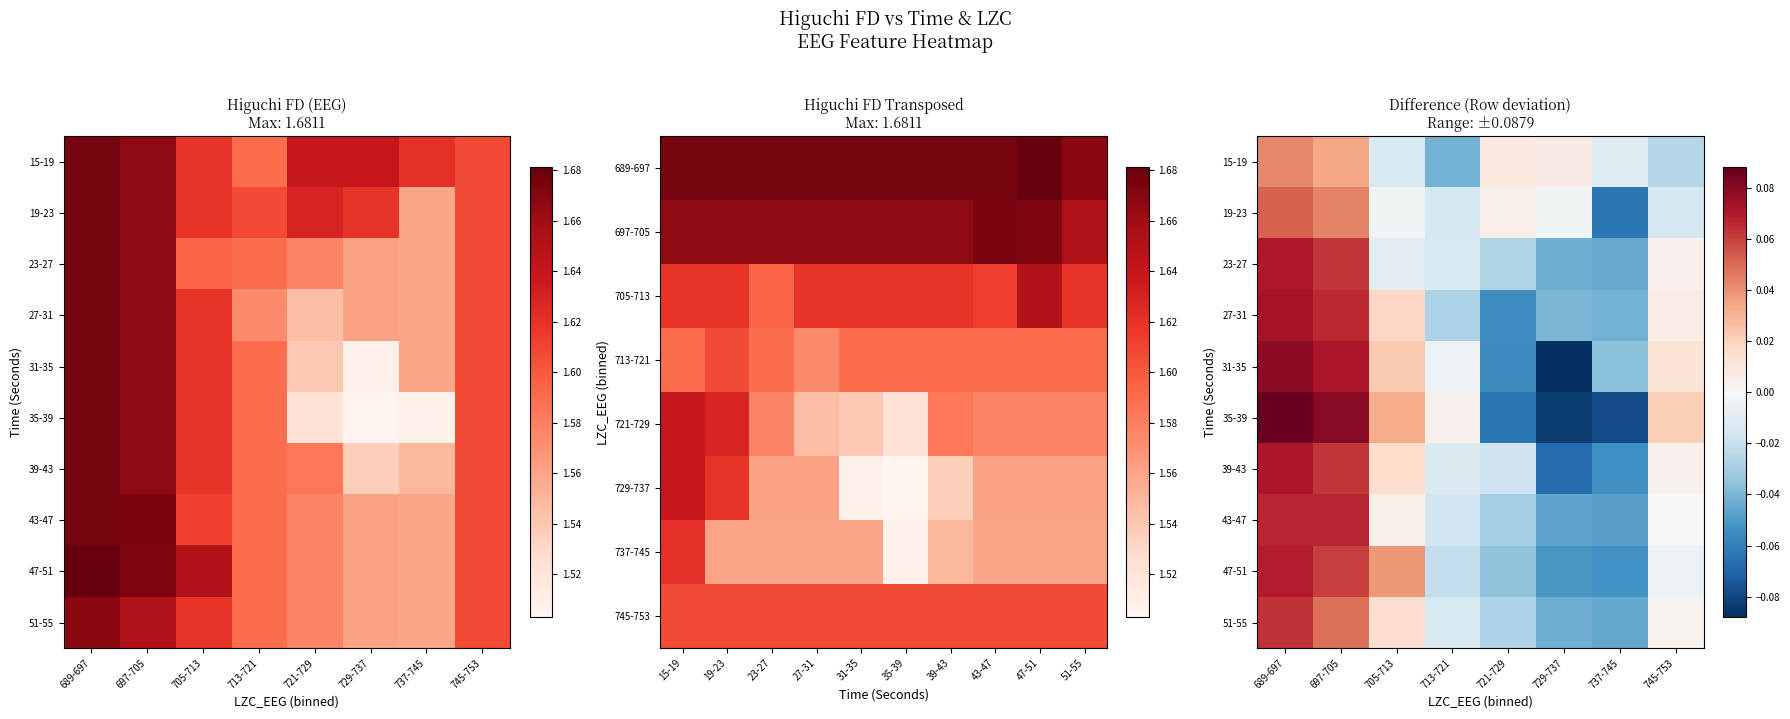

Which series changed the most between 697-705 and 721-729?

35-39